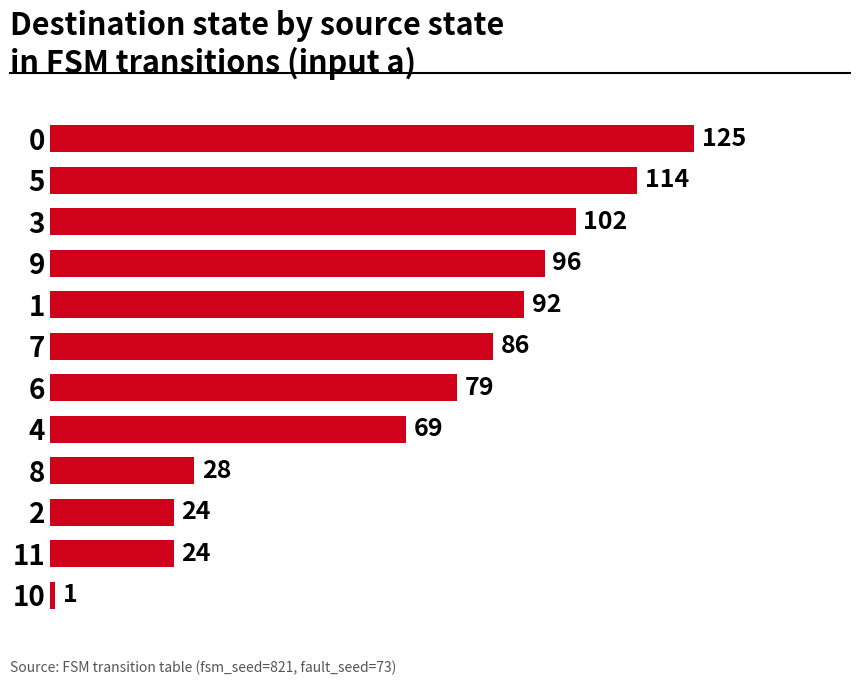

What is the value of the 6th bar from the top?

86